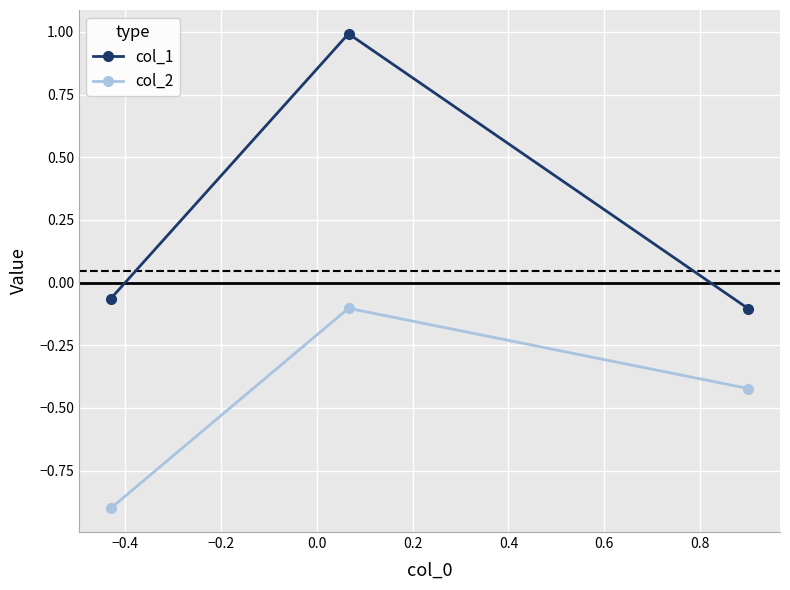

List the series in order of their peak value, highest first.

col_1, col_2